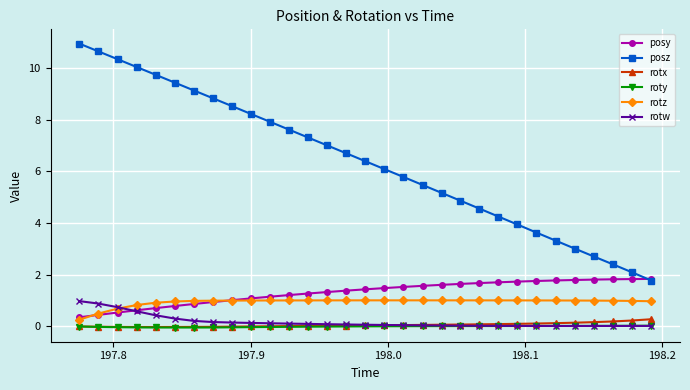

How many data points does each series have?

31